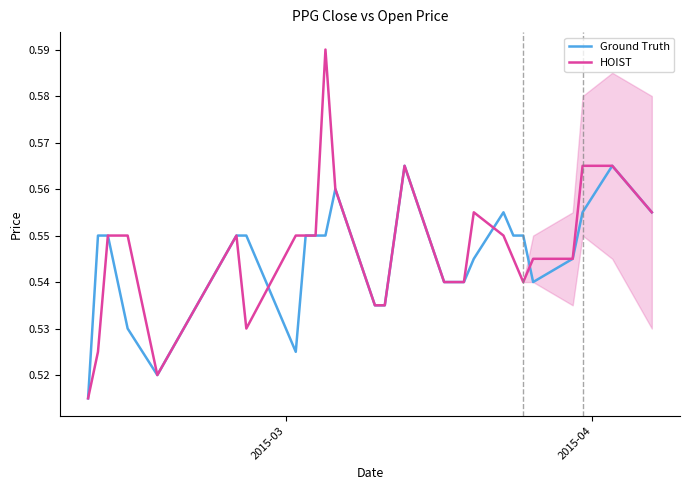

List the series in order of their peak value, highest first.

HOIST, Ground Truth